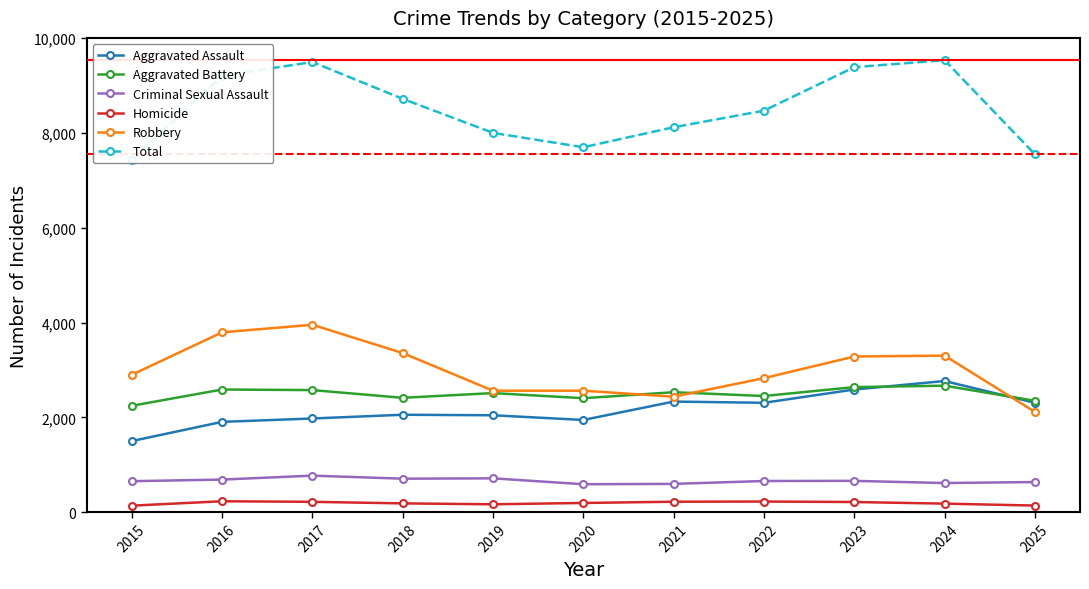

Which series has the largest range (max minus min)?

Total